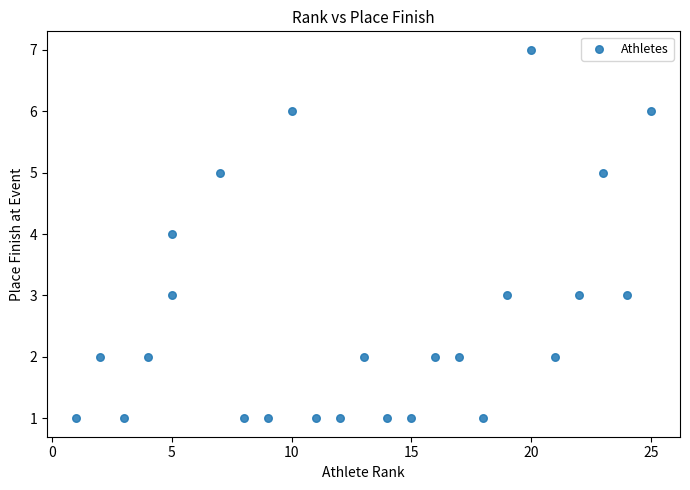

What is the range of X values (max minus min)?

24